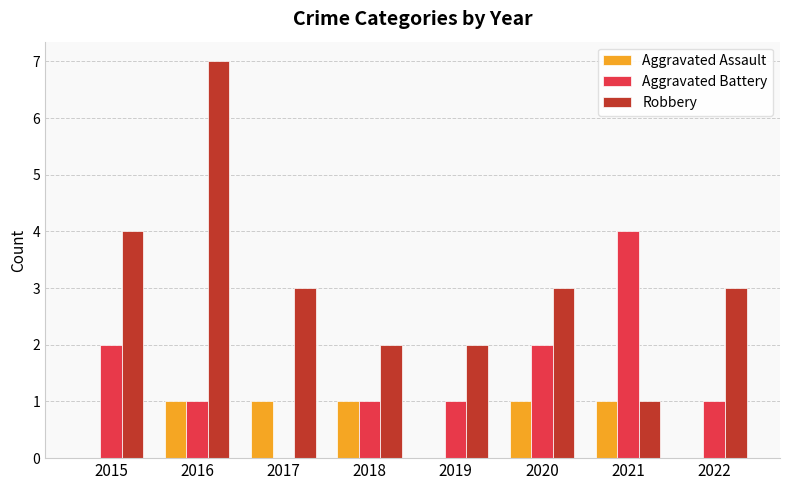

What is the total value across all series at 2020?

6